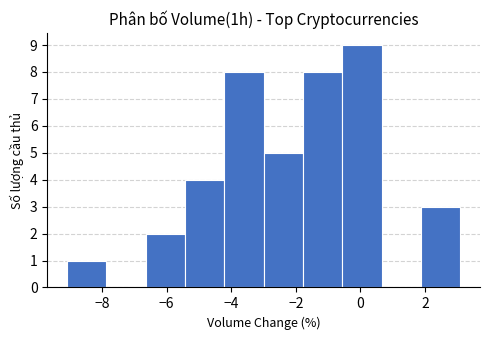

Reading left to right, list every bar in this chart as the range it spans on the x-axis followed by its height. Neither the bar edges nor the heights are printed on the chart, so give them approximately, as read against the axes.

-9.0 to -7.8: 1
-7.8 to -6.6: 0
-6.6 to -5.4: 2
-5.4 to -4.2: 4
-4.2 to -3.0: 8
-3.0 to -1.8: 5
-1.8 to -0.6: 8
-0.6 to 0.6: 9
0.6 to 1.8: 0
1.8 to 3.0: 3